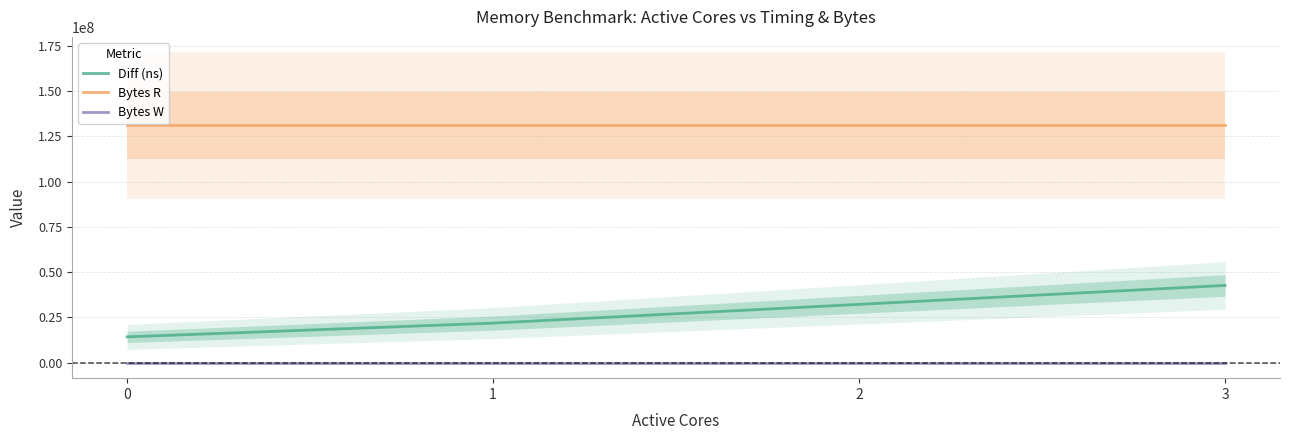

The Bytes W series shows 0 at 3. True or false?

True